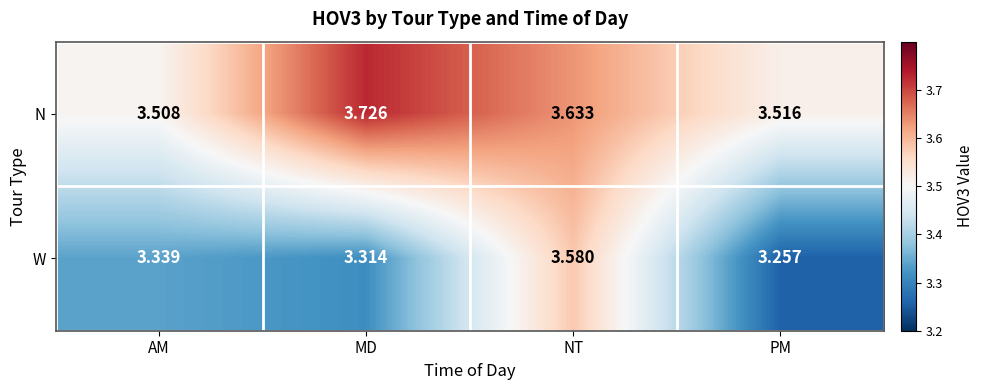

Which category has the highest value in the W series?

NT